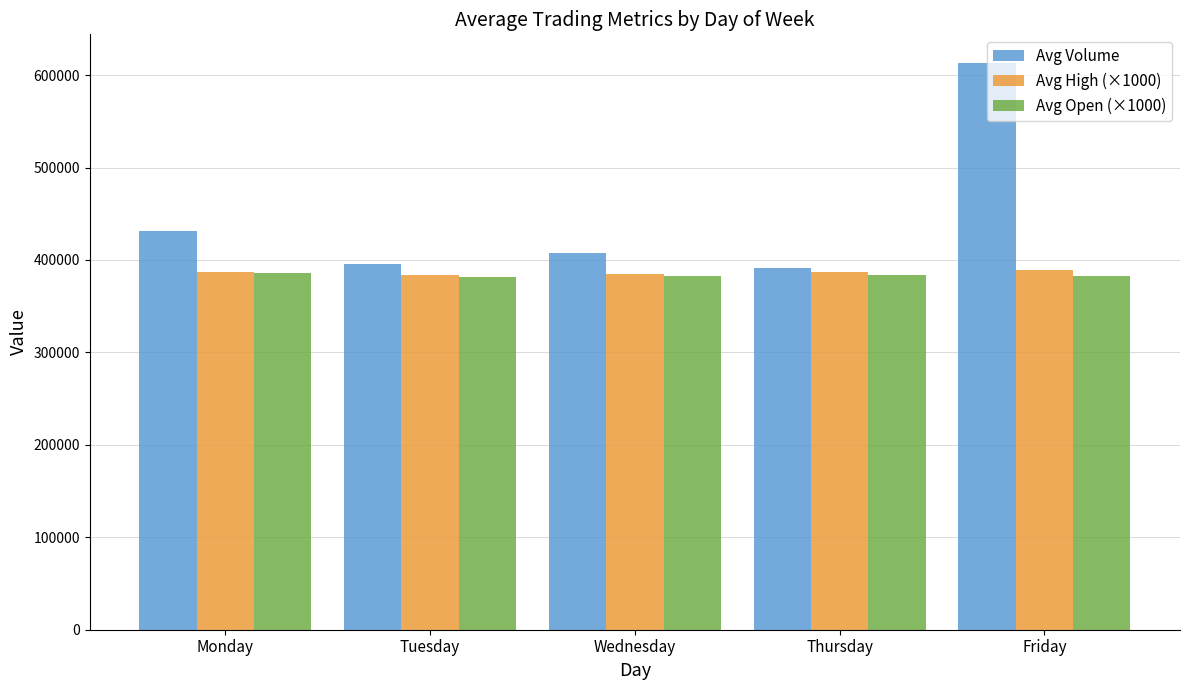

What is the approximate value of Avg High (×1000) at Wednesday?

385350